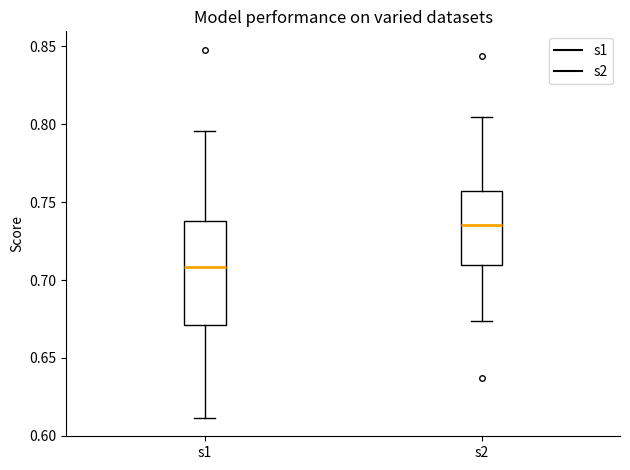

Reading left to right, transcribe this box plot: for each box, give where its median line is, the range the box spans, and where its two whiskers end, as read against the y-axis. The values are not printed on the chart, so give them approximately, as read against the axis.

s1: median 0.710, box 0.670 to 0.740, whiskers 0.610 to 0.795
s2: median 0.735, box 0.710 to 0.755, whiskers 0.675 to 0.805